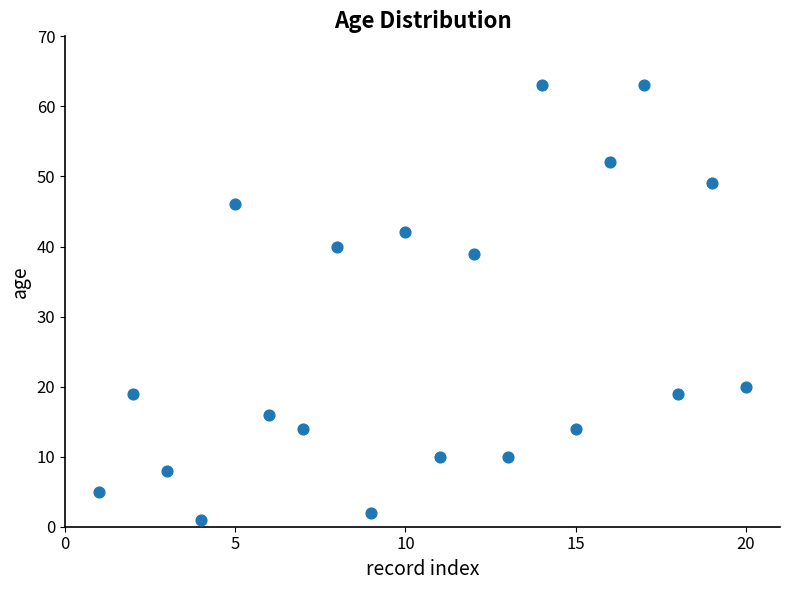

What is the range of X values (max minus min)?

19